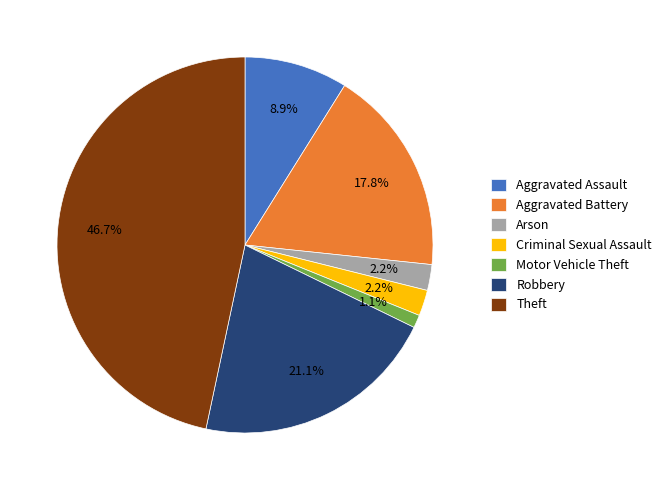

The Theft slice represents 52% of the pie. True or false?

False